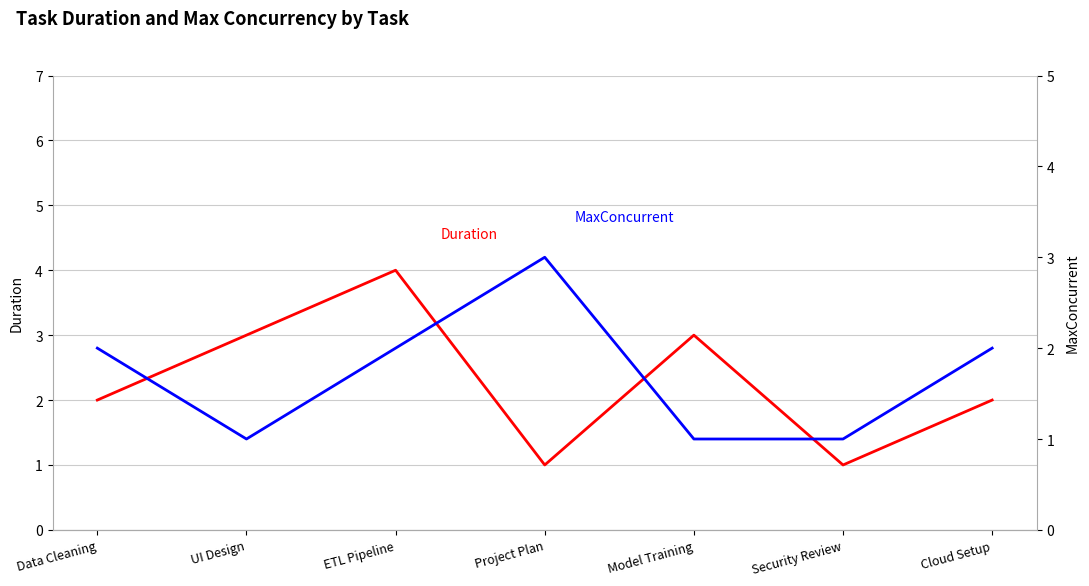

What is the maximum value for MaxConcurrent?

3